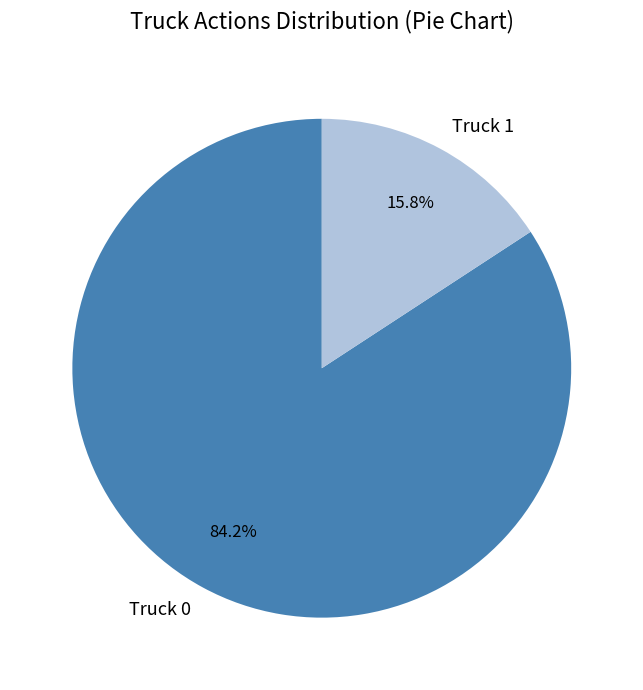

To the nearest percent, what is the combined percentage of Truck 1 and Truck 0?

100%